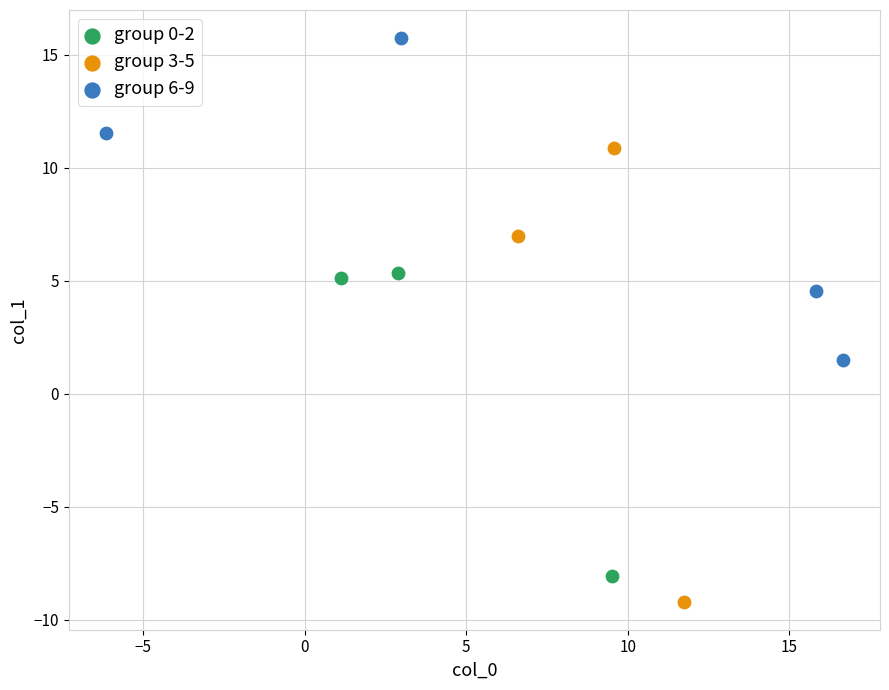

Which series has the widest spread of Y values?

group 3-5